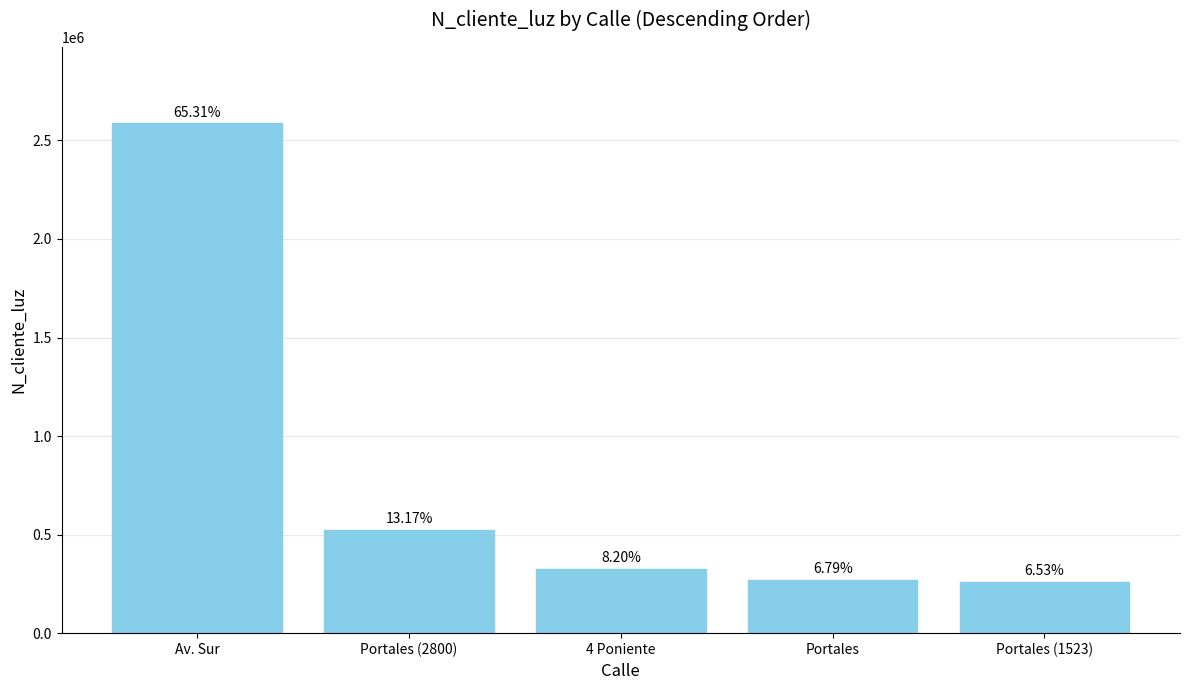

What is the greatest value displayed?

2586314